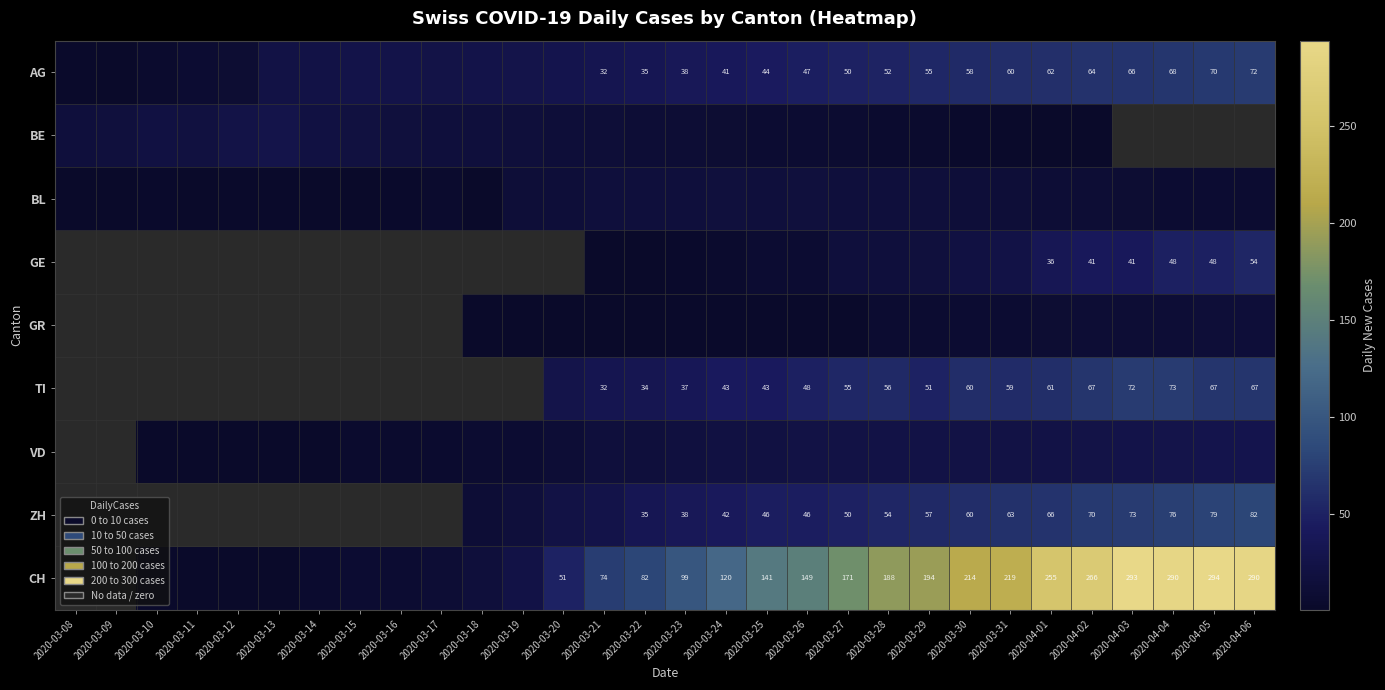

True or false: CH has a value of 438 at 2020-04-01.

False